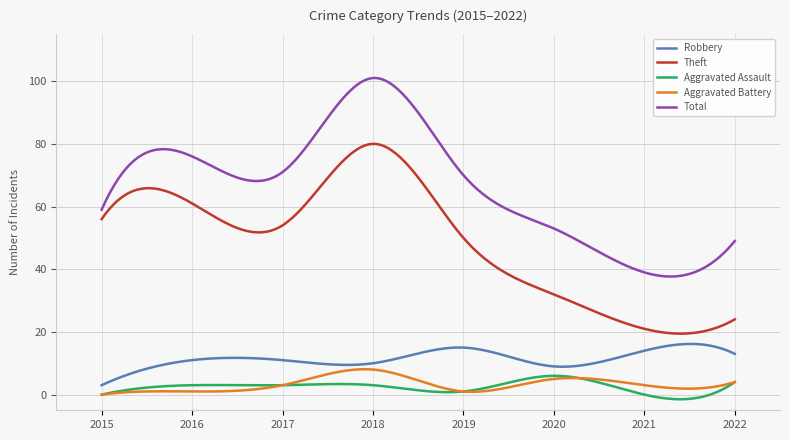

Which series has the widest spread of values?

Total